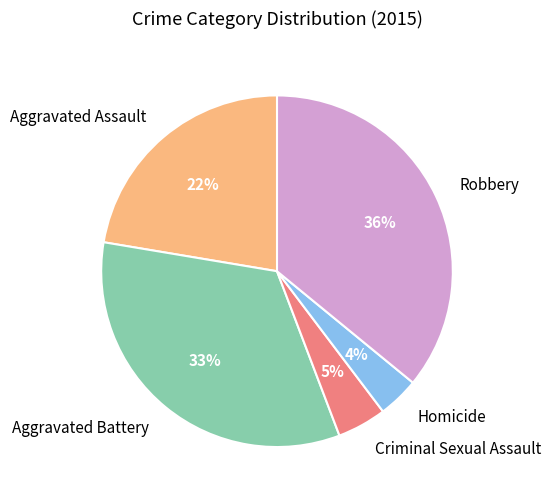

Which has a higher value, Criminal Sexual Assault or Aggravated Battery?

Aggravated Battery